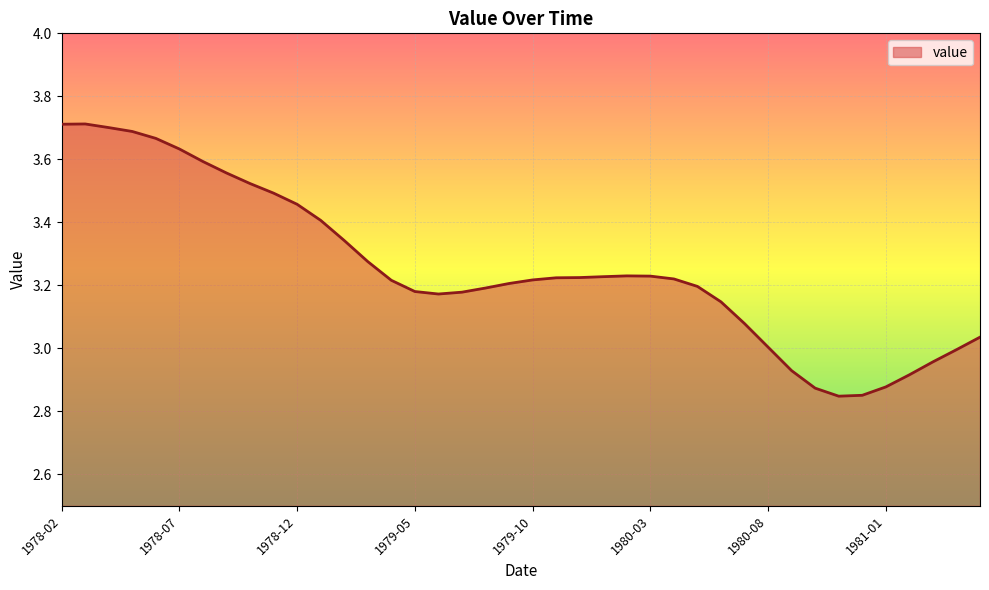

Is this an area chart (filled region under the line)?

Yes